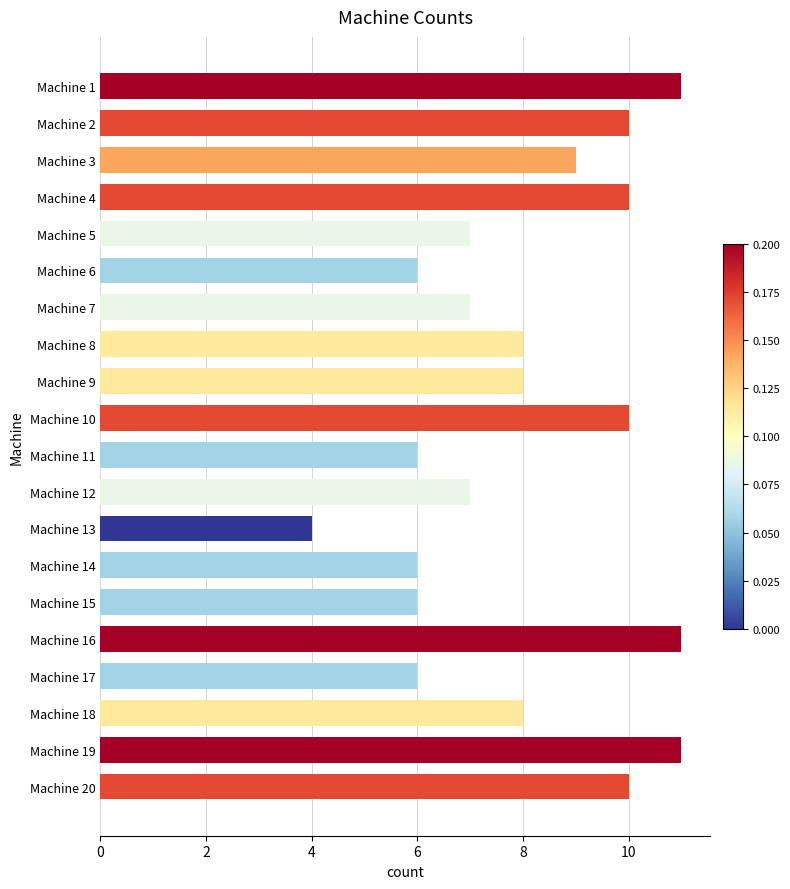

What is the difference between the maximum and minimum values?

7